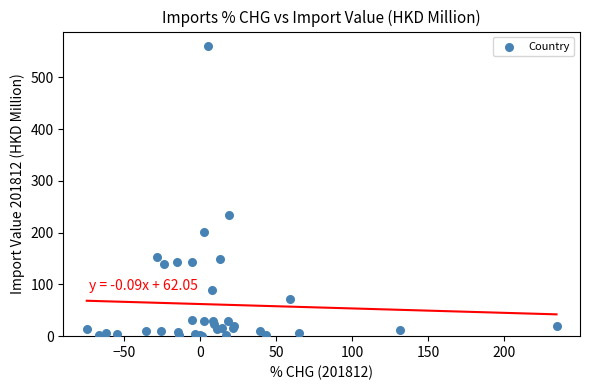

What Y value in the scatter plot is closest to 280?

233.1